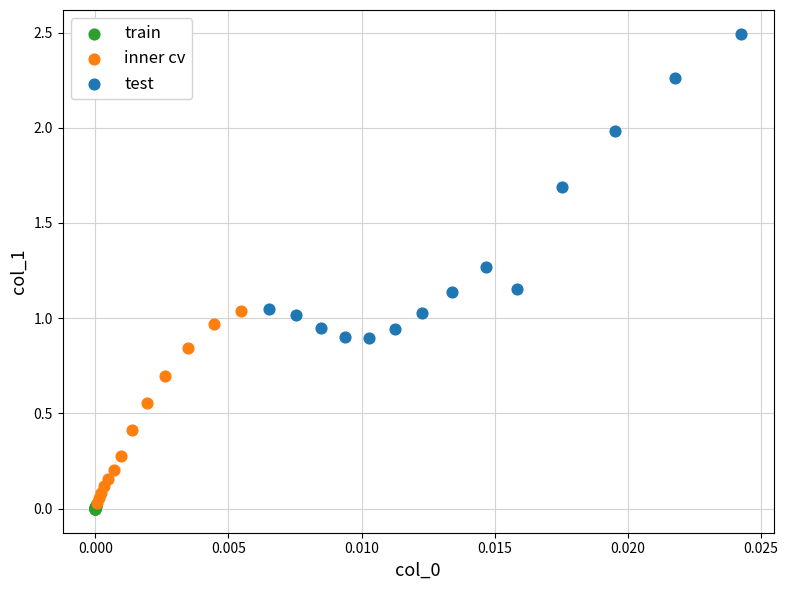

Which series has the largest Y range (max minus min)?

test